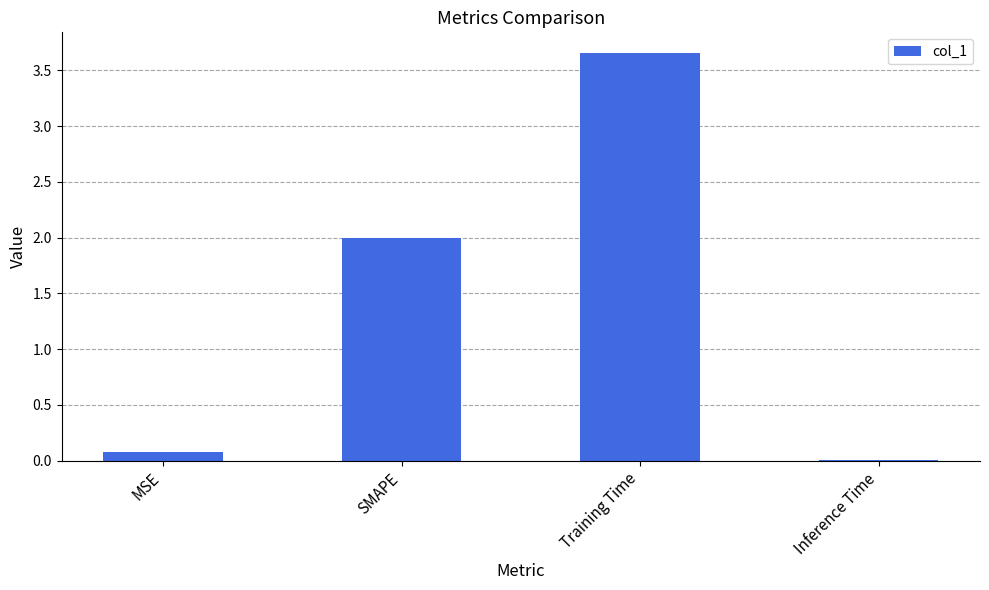

True or false: the data shows 2.0 at SMAPE.

True